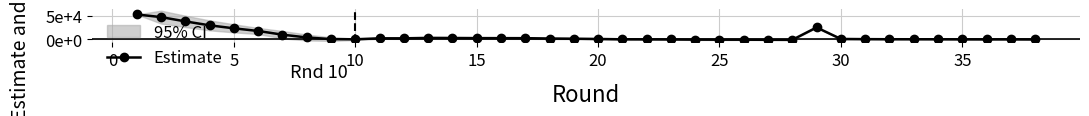

Reading right to left, list all the values displayed in this chart.

-387	-188	-242	-143	1	64	94	293	697	25137	-1160	-1097	-909	-891	-751	-414	-210	-62	646	1223	1642	2335	2429	2470	2762	2940	2032	2032	0	379	3849	9791	17630	23288	29606	38012	47115	52759